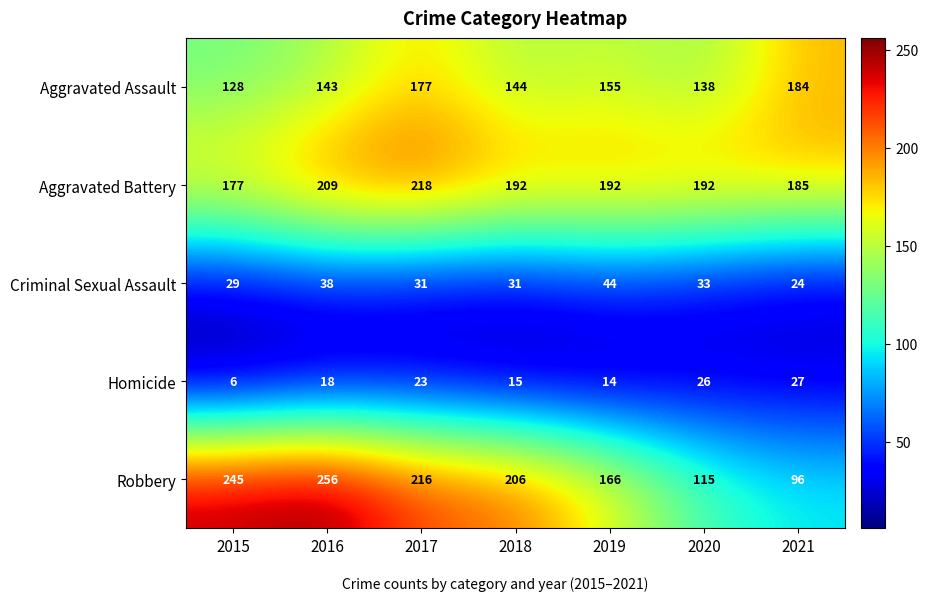

Read the Aggravated Assault value at 2017.

177